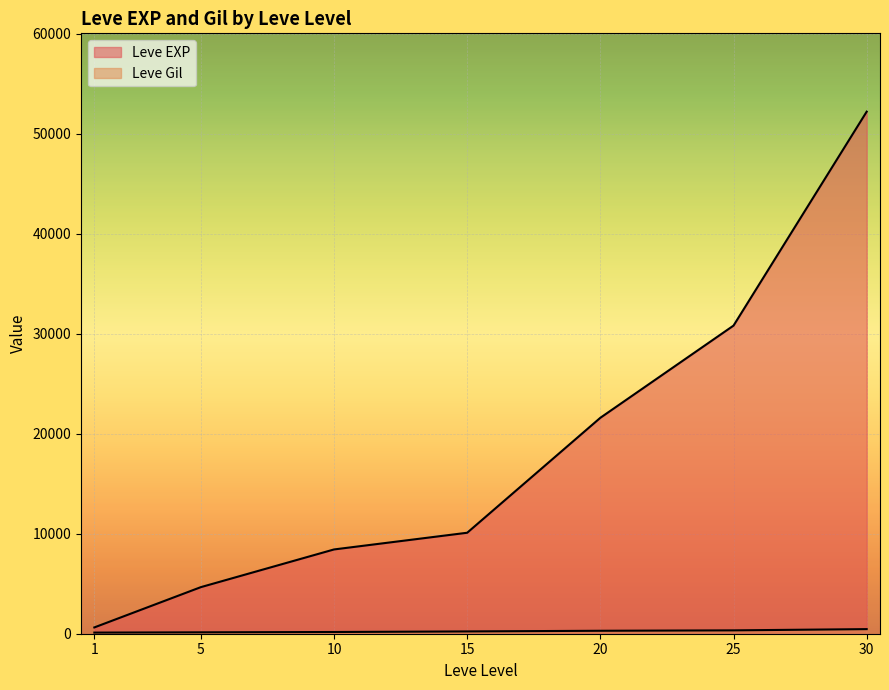

Which series has the largest total across all categories?

Leve EXP